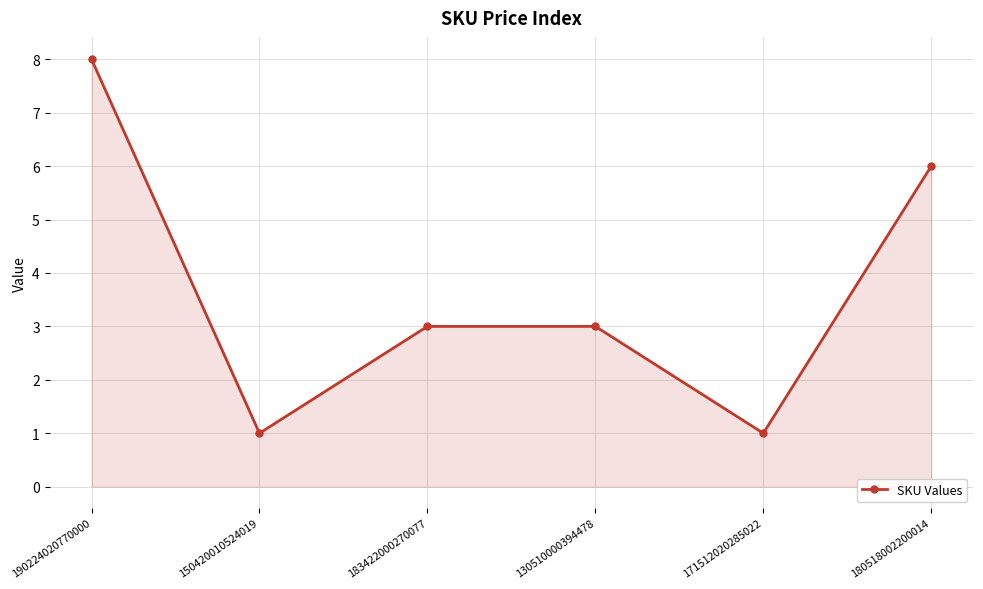

Which has a higher value, 150420010524019 or 180518002200014?

180518002200014